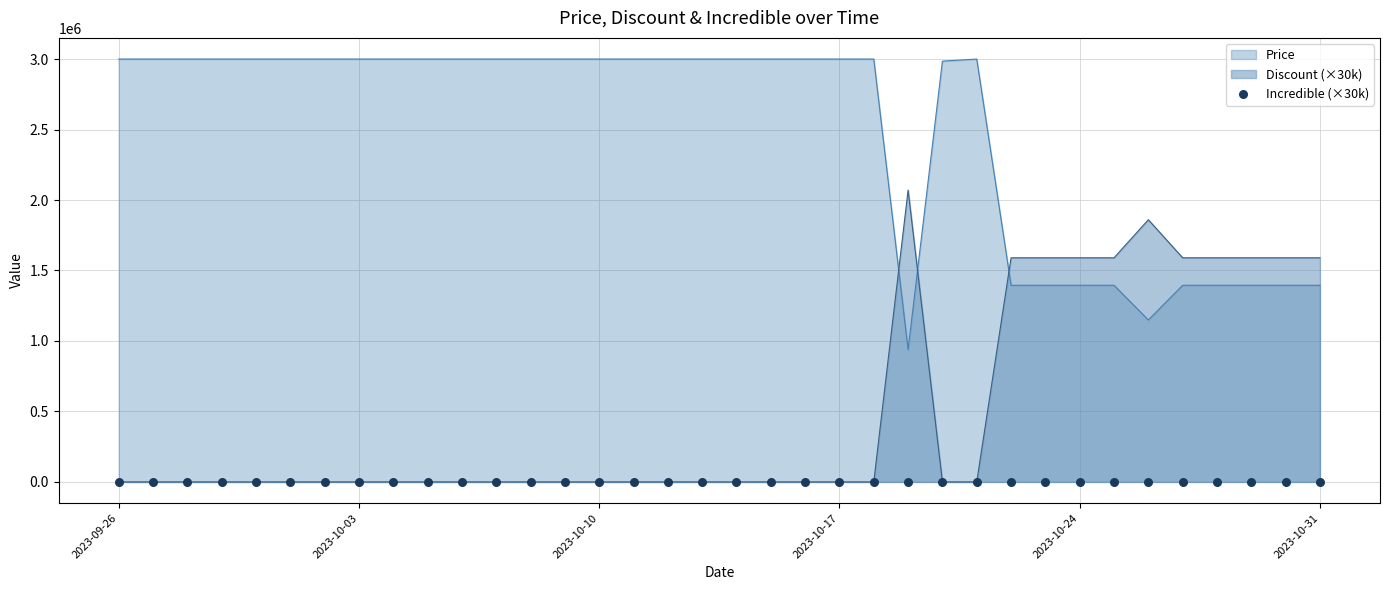

At how many categories does at least one series exceed 279236?

36